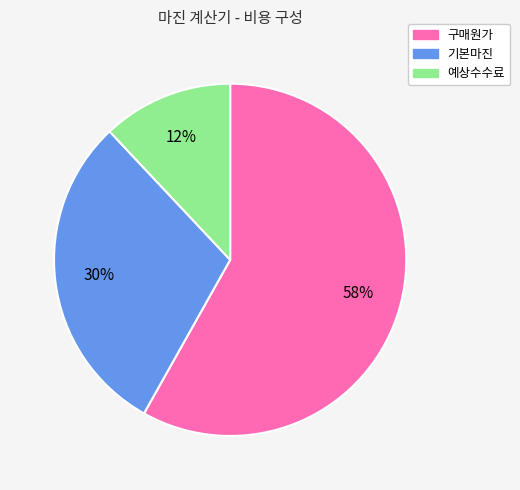

To the nearest percent, what is the combined percentage of 기본마진 and 구매원가?

88%